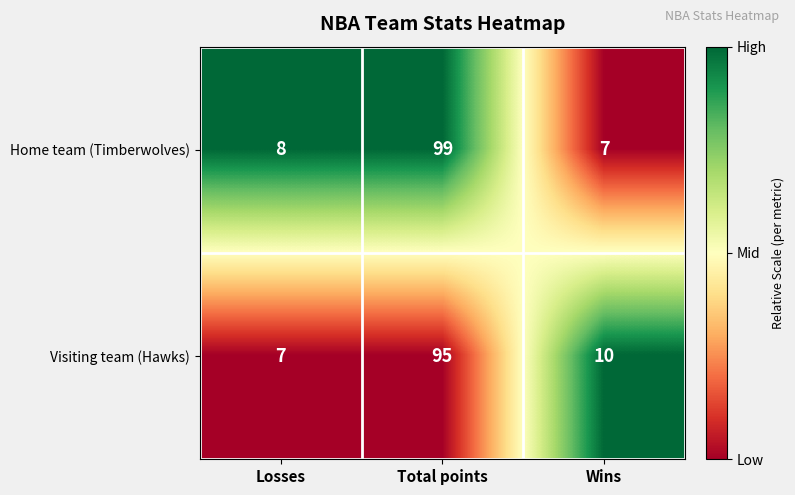

Count the number of data series in this chart.

2